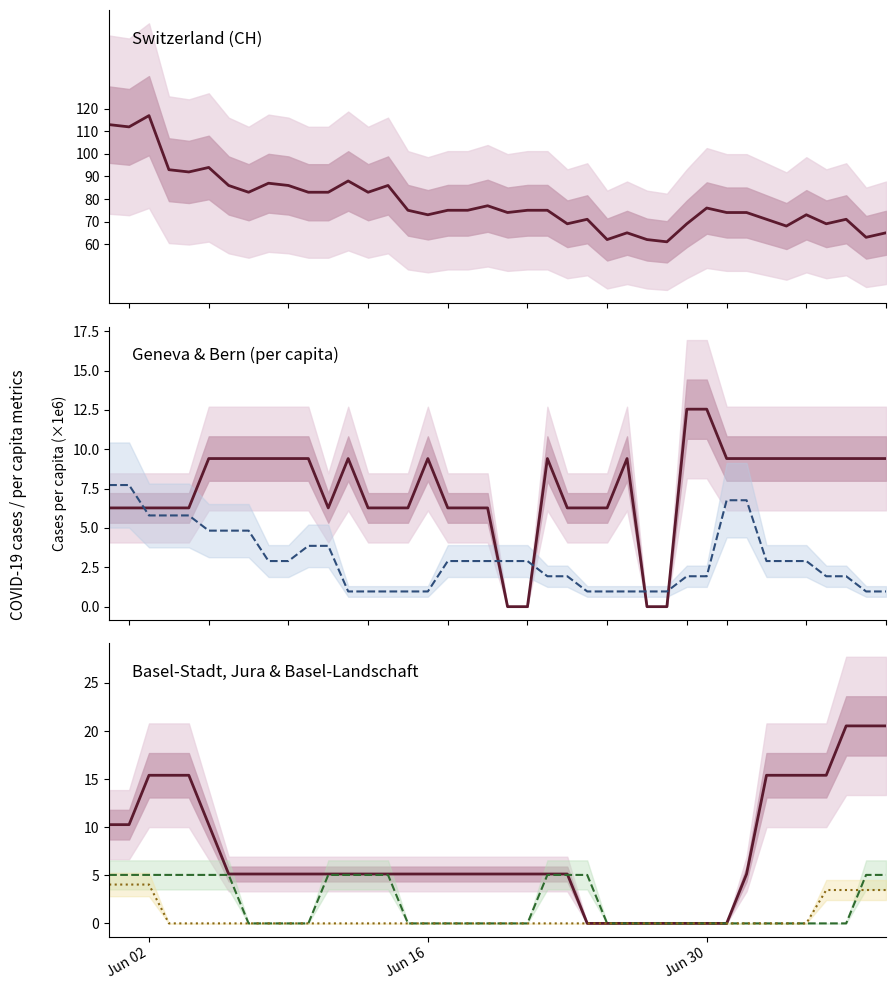

Reading left to right, transcribe all the data shown in this chart.

CH: 113.0	112.0	117.0	93.0	92.0	94.0	86.0	83.0	87.0	86.0	83.0	83.0	88.0	83.0	86.0	75.0	73.0	75.0	75.0	77.0	74.0	75.0	75.0	69.0	71.0	62.0	65.0	62.0	61.0	69.0	76.0	74.0	74.0	71.0	68.0	73.0	69.0	71.0	63.0	65.0
GE per capita (×1e6): 6.3	6.3	6.3	6.3	6.3	9.4	9.4	9.4	9.4	9.4	9.4	6.3	9.4	6.3	6.3	6.3	9.4	6.3	6.3	6.3	0.0	0.0	9.4	6.3	6.3	6.3	9.4	0.0	0.0	12.6	12.6	9.4	9.4	9.4	9.4	9.4	9.4	9.4	9.4	9.4
BE per capita (×1e6): 7.7	7.7	5.8	5.8	5.8	4.8	4.8	4.8	2.9	2.9	3.9	3.9	1.0	1.0	1.0	1.0	1.0	2.9	2.9	2.9	2.9	2.9	1.9	1.9	1.0	1.0	1.0	1.0	1.0	1.9	1.9	6.8	6.8	2.9	2.9	2.9	1.9	1.9	1.0	1.0
BS per capita (×1e6): 10.3	10.3	15.4	15.4	15.4	10.3	5.1	5.1	5.1	5.1	5.1	5.1	5.1	5.1	5.1	5.1	5.1	5.1	5.1	5.1	5.1	5.1	5.1	5.1	0.0	0.0	0.0	0.0	0.0	0.0	0.0	0.0	5.1	15.4	15.4	15.4	15.4	20.5	20.5	20.5
JU per capita (×1e6): 5.0	5.0	5.0	5.0	5.0	5.0	5.0	0.0	0.0	0.0	0.0	5.0	5.0	5.0	5.0	0.0	0.0	0.0	0.0	0.0	0.0	0.0	5.0	5.0	5.0	0.0	0.0	0.0	0.0	0.0	0.0	0.0	0.0	0.0	0.0	0.0	0.0	0.0	5.0	5.0
BL per capita (×1e6): 4.0	4.0	4.0	0.0	0.0	0.0	0.0	0.0	0.0	0.0	0.0	0.0	0.0	0.0	0.0	0.0	0.0	0.0	0.0	0.0	0.0	0.0	0.0	0.0	0.0	0.0	0.0	0.0	0.0	0.0	0.0	0.0	0.0	0.0	0.0	0.0	3.5	3.5	3.5	3.5